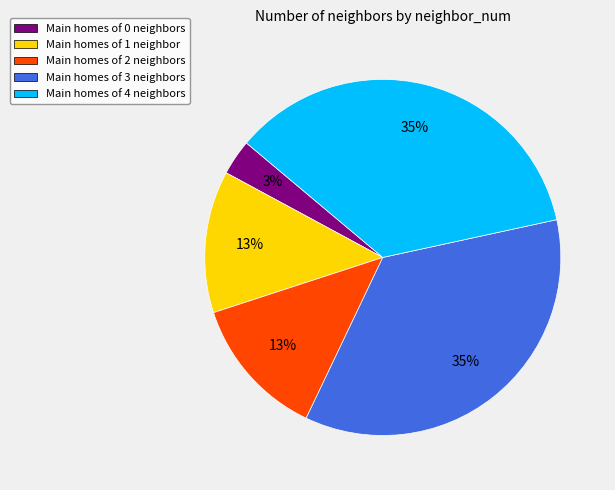

To the nearest percent, what portion does Main homes of 4 neighbors represent?

35%